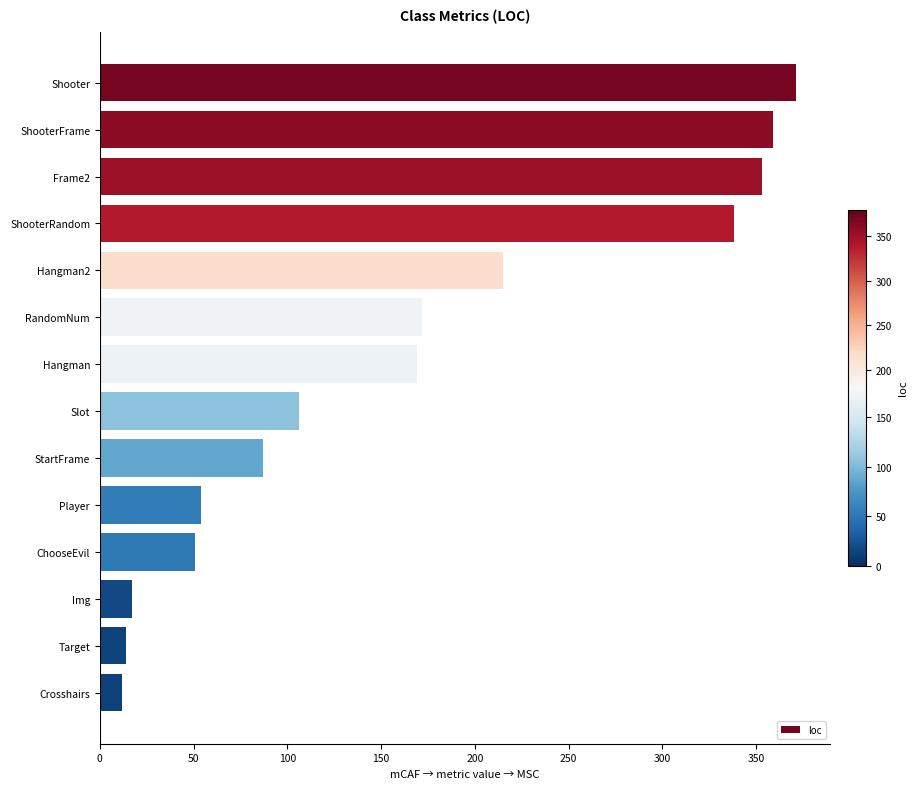

The value at StartFrame is 87. True or false?

True